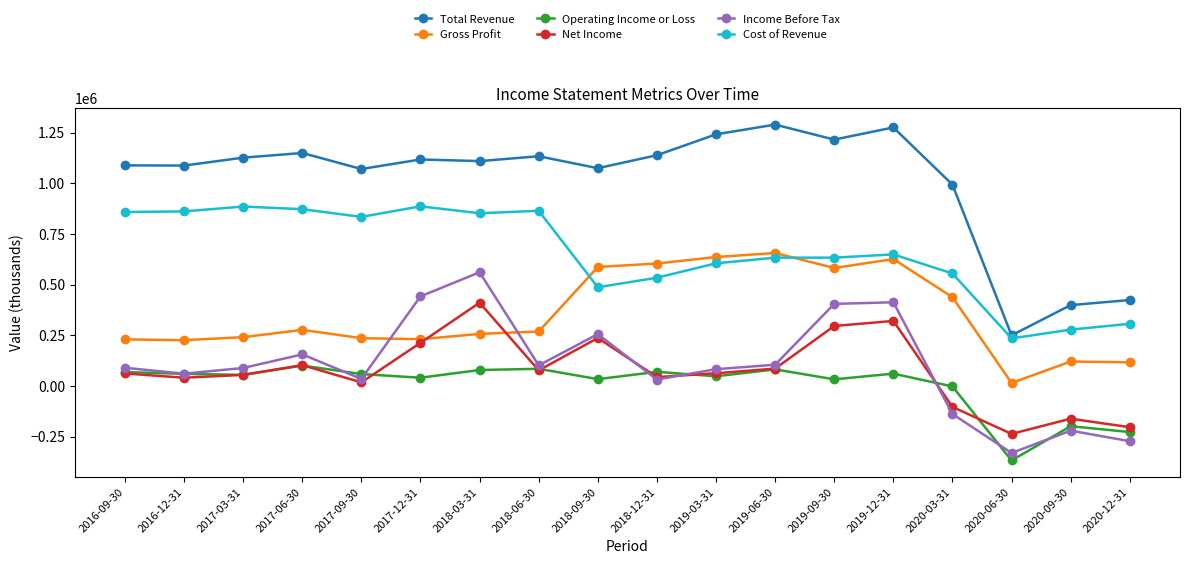

At how many categories does at least one series exceed 278830?

17